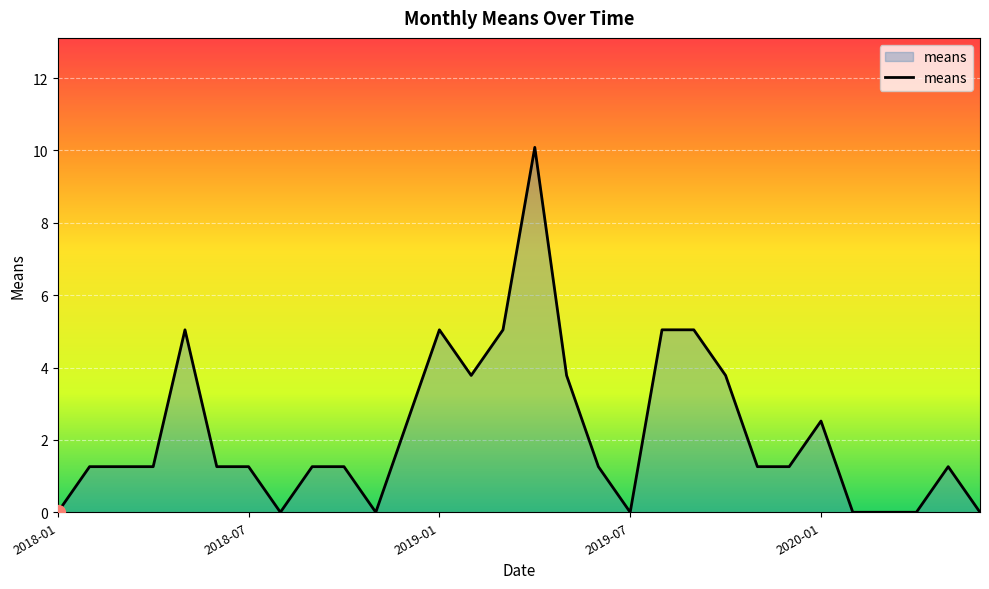

What is the maximum value shown in the chart?

10.1